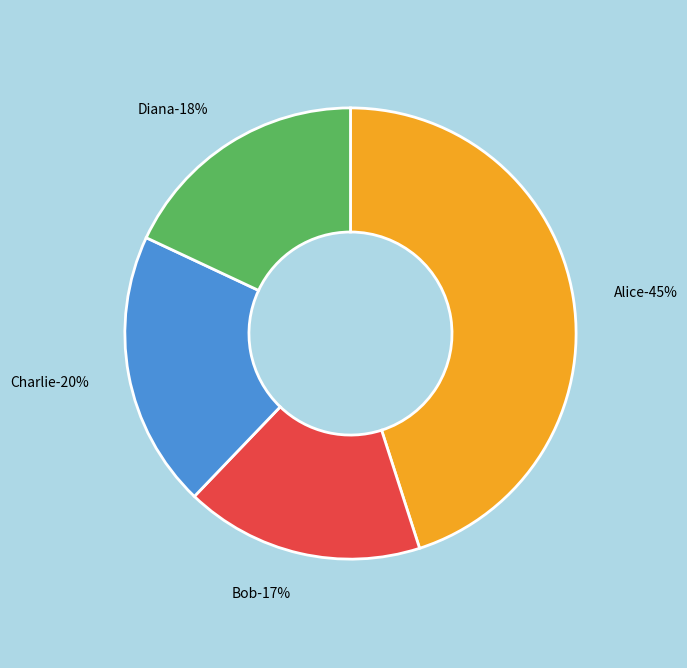

What is the smallest slice in the pie chart?

Bob